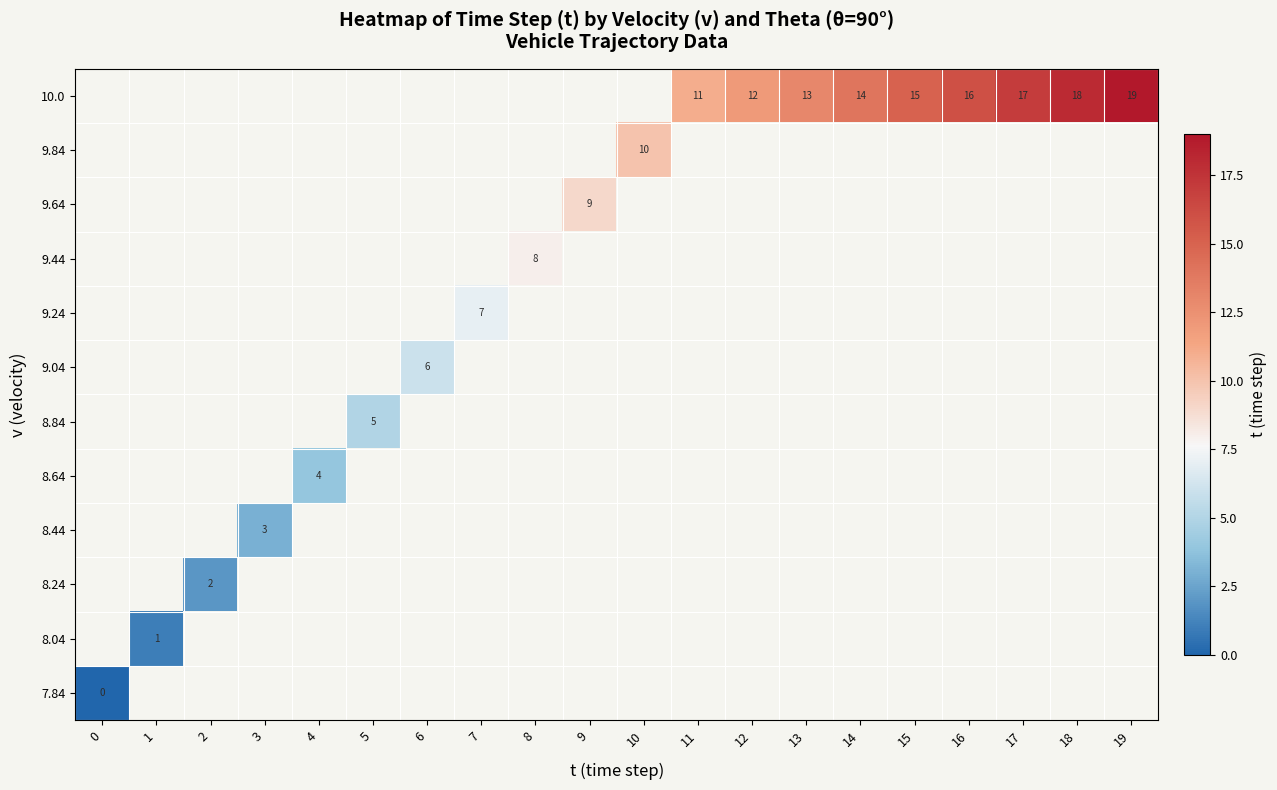

List the series in order of their peak value, highest first.

row_0, row_1, row_2, row_3, row_4, row_5, row_6, row_7, row_8, row_9, row_10, row_11